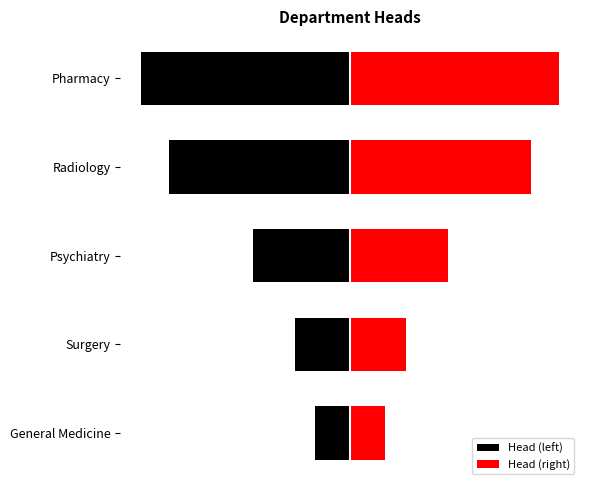

Rank the series by their average value, from lowest to highest.

Head (left), Head (right)